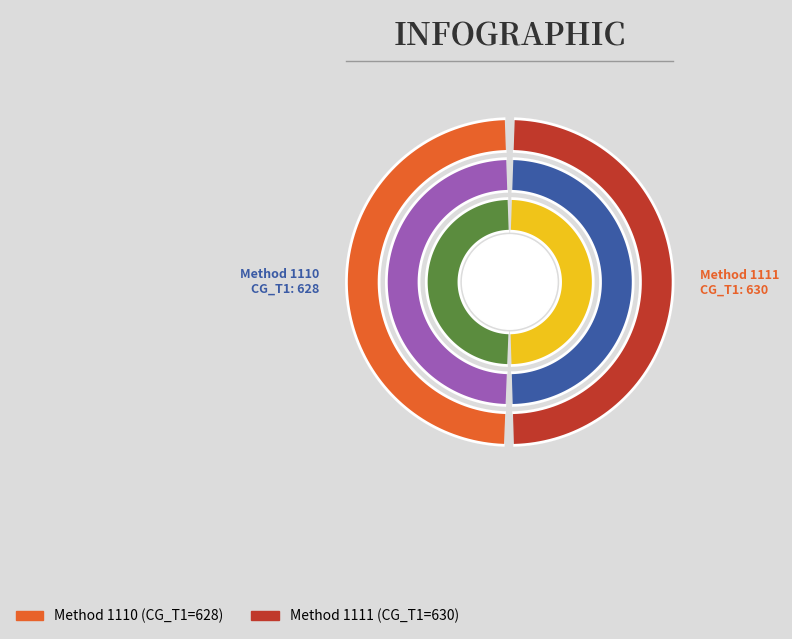

Which category accounts for the majority?

1111